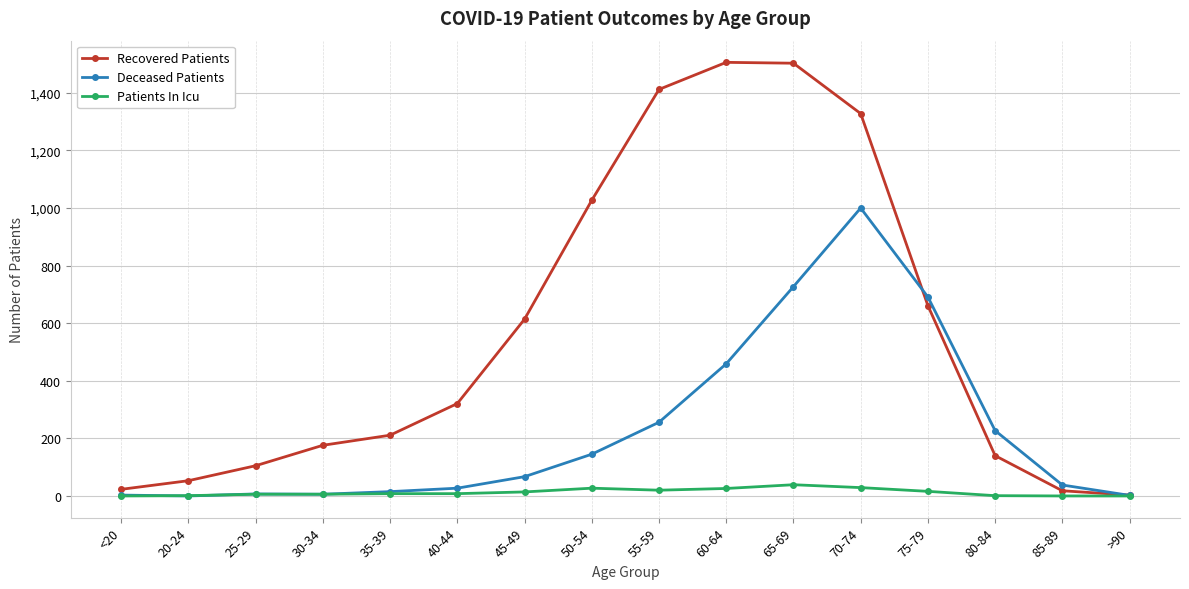

List the series in order of their peak value, highest first.

Recovered Patients, Deceased Patients, Patients In Icu